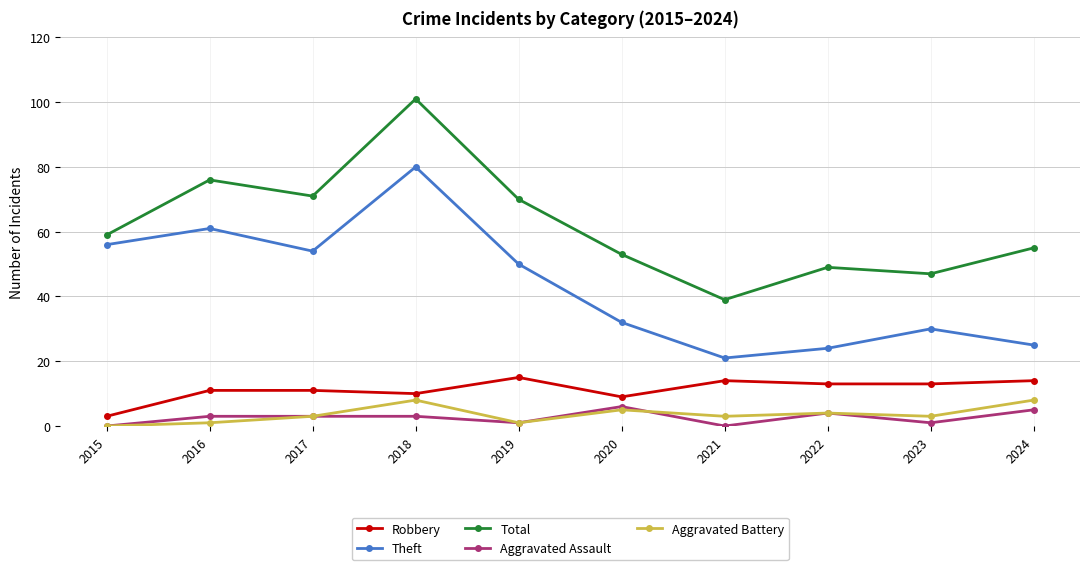

What is the difference between the maximum and minimum values in the Theft series?

59